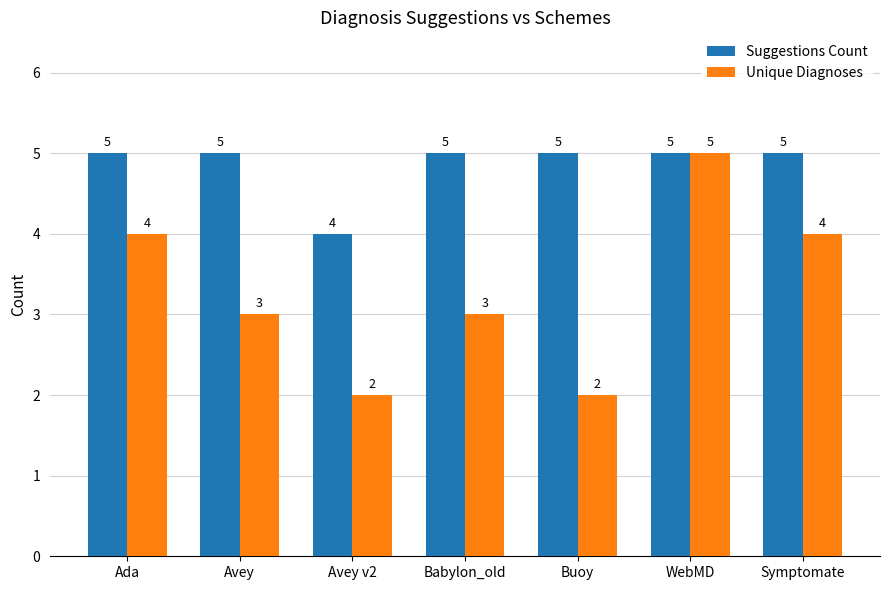

What is the maximum value for Unique Diagnoses?

5